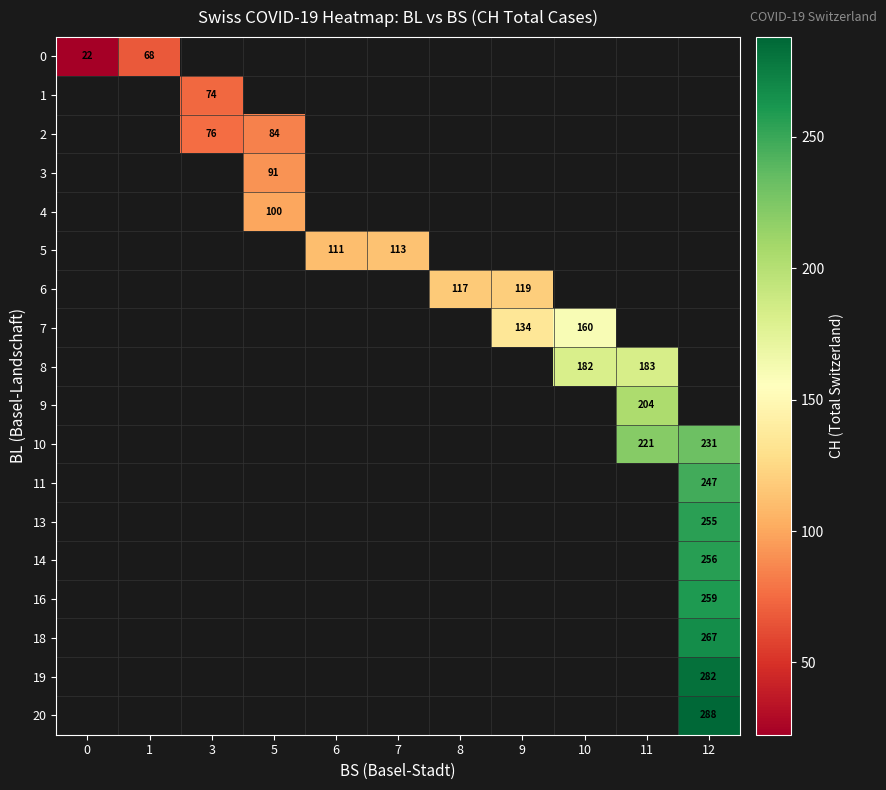

True or false: 19 has a value of 92.3 at 12.

False